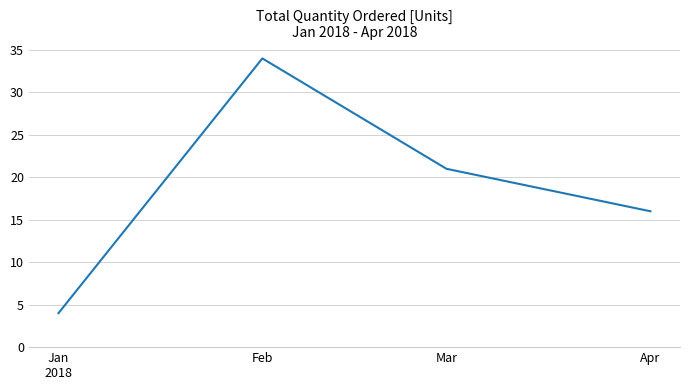

The chart shows a value of 4 at Mar. True or false?

False